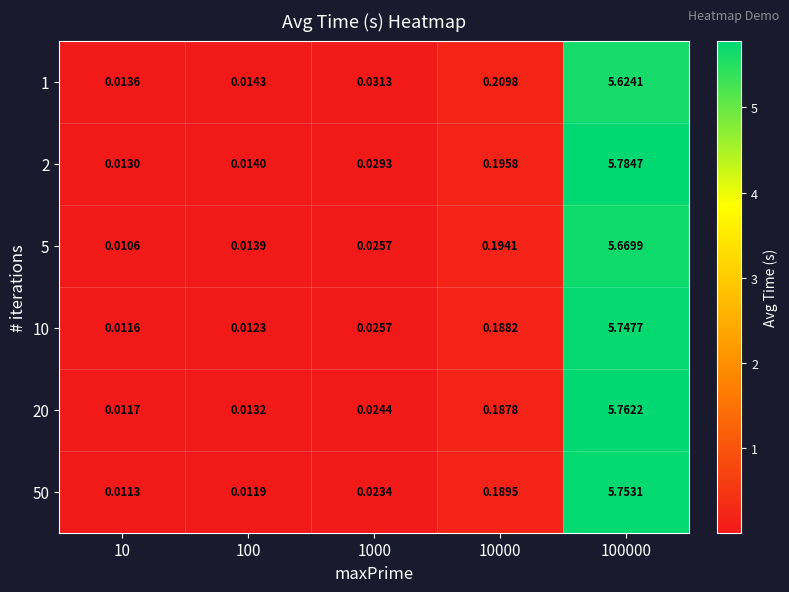

Is the value of 50 at 100 greater than the value of 5 at 10?

Yes